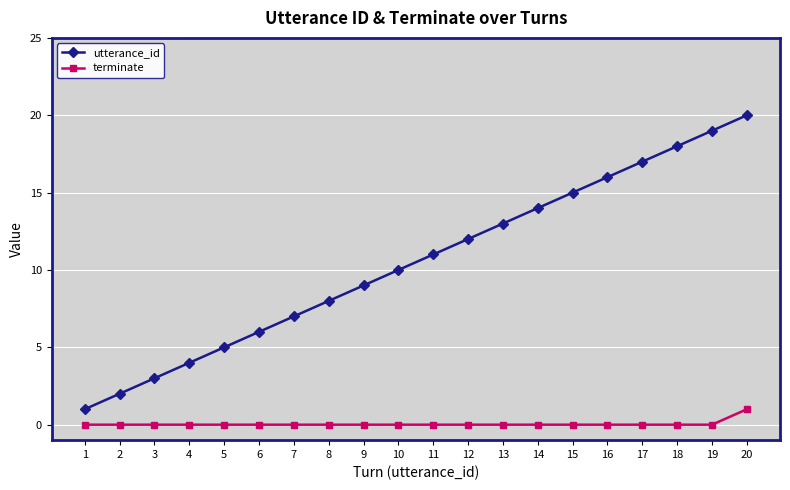

True or false: utterance_id has more than 0 points higher than both neighbors.

False